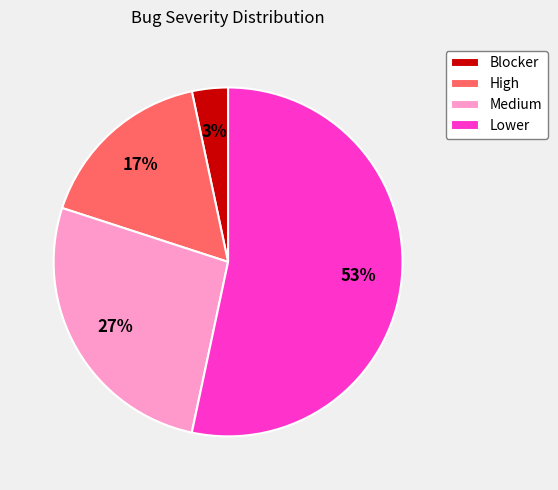

Which slice is the largest?

Lower